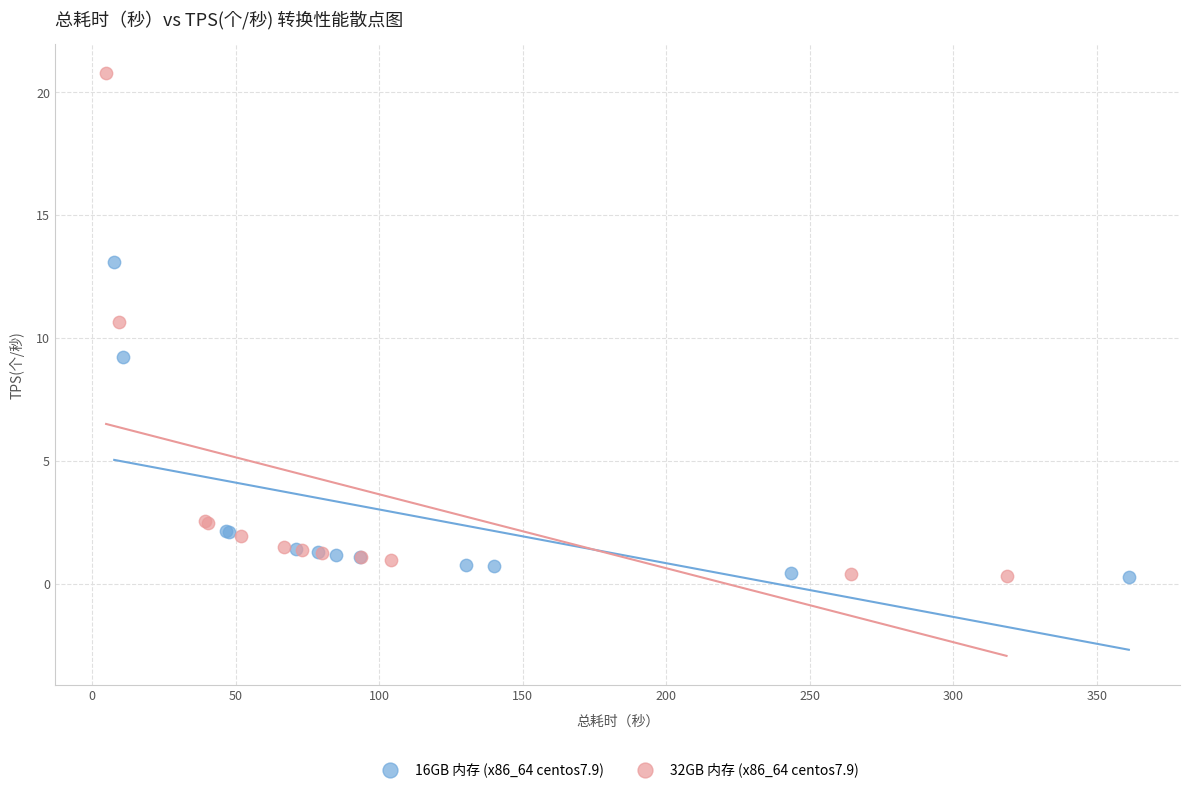

Which series has the largest Y range (max minus min)?

32GB 内存 (x86_64 centos7.9)